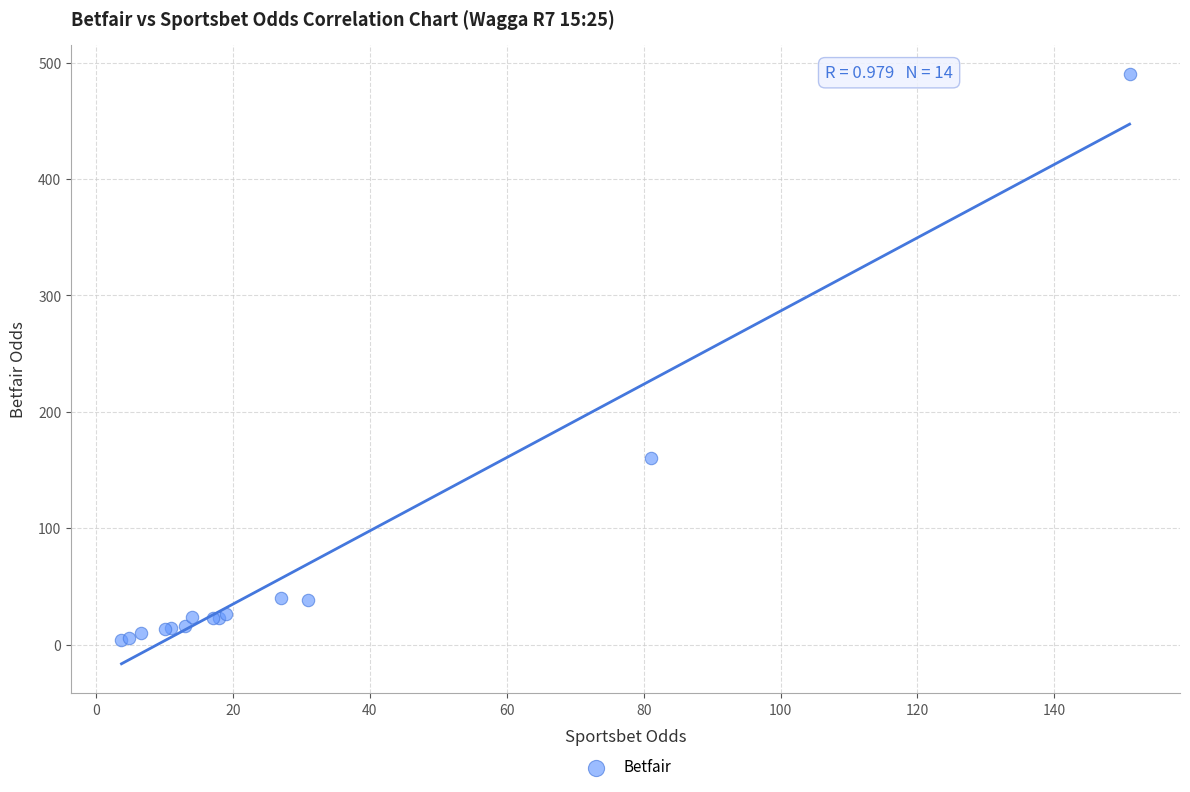

What Y value in the scatter plot is closest to 247?

160.0